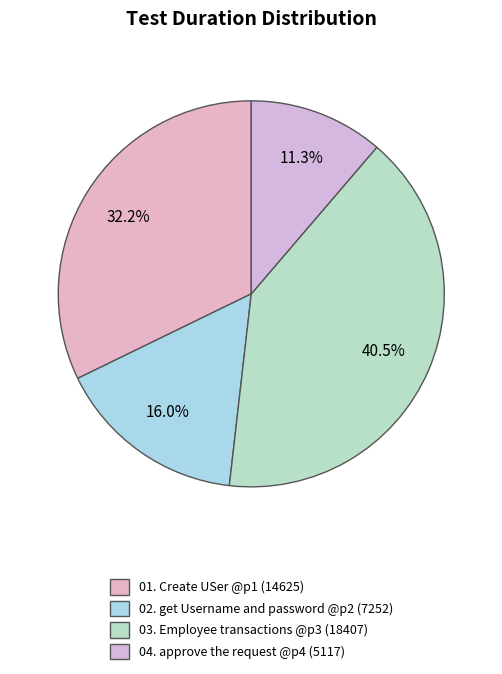

To the nearest percent, what is the difference between the 01. Create USer @p1 and 04. approve the request @p4 slice percentages?

21%